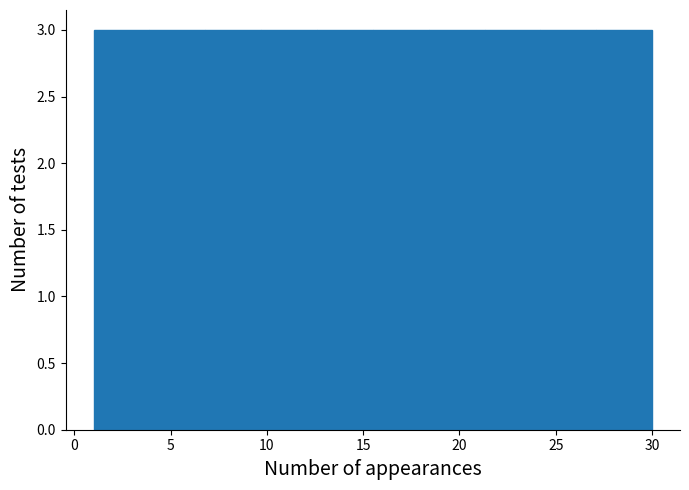

How tall is the bar that spans 12.6 to 15.5 on the x-axis? Neither the bar edges nor the heights are printed on the chart, so give them approximately, as read against the axes.

3